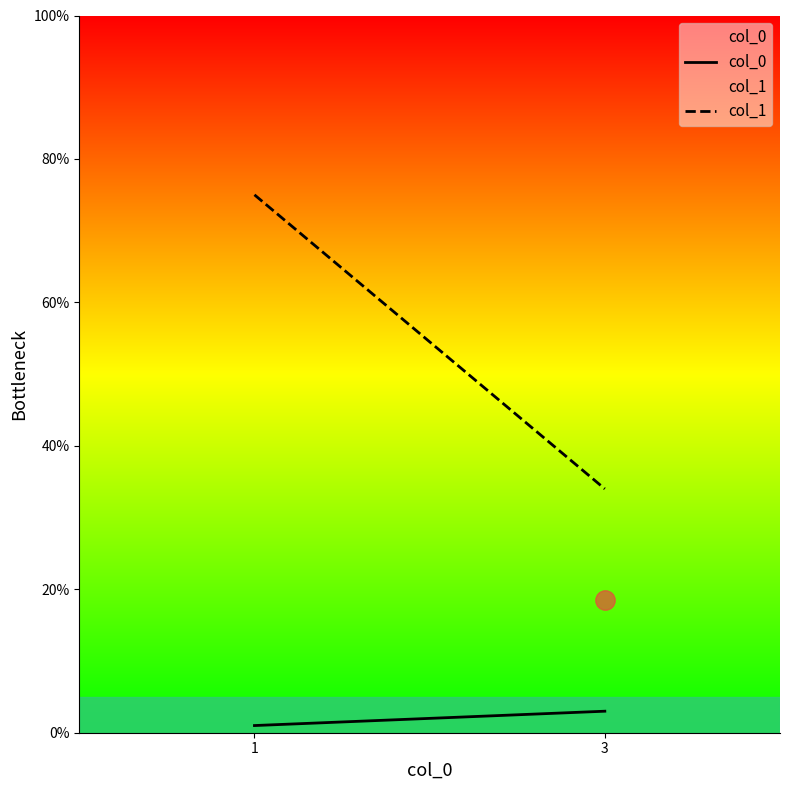

Reading left to right, what are all the values shown in this chart?

col_0: 1=1	3=3
col_1: 1=75	3=34